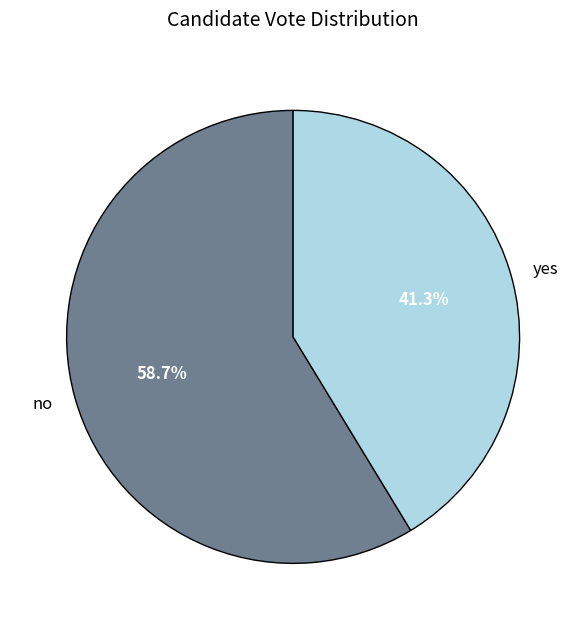

Is it true that yes is 49% of the pie?

False